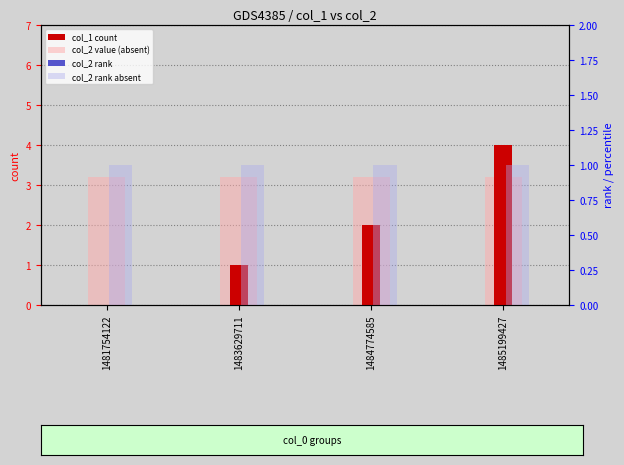

Between 1481754122 and 1485199427, which is larger?

1485199427